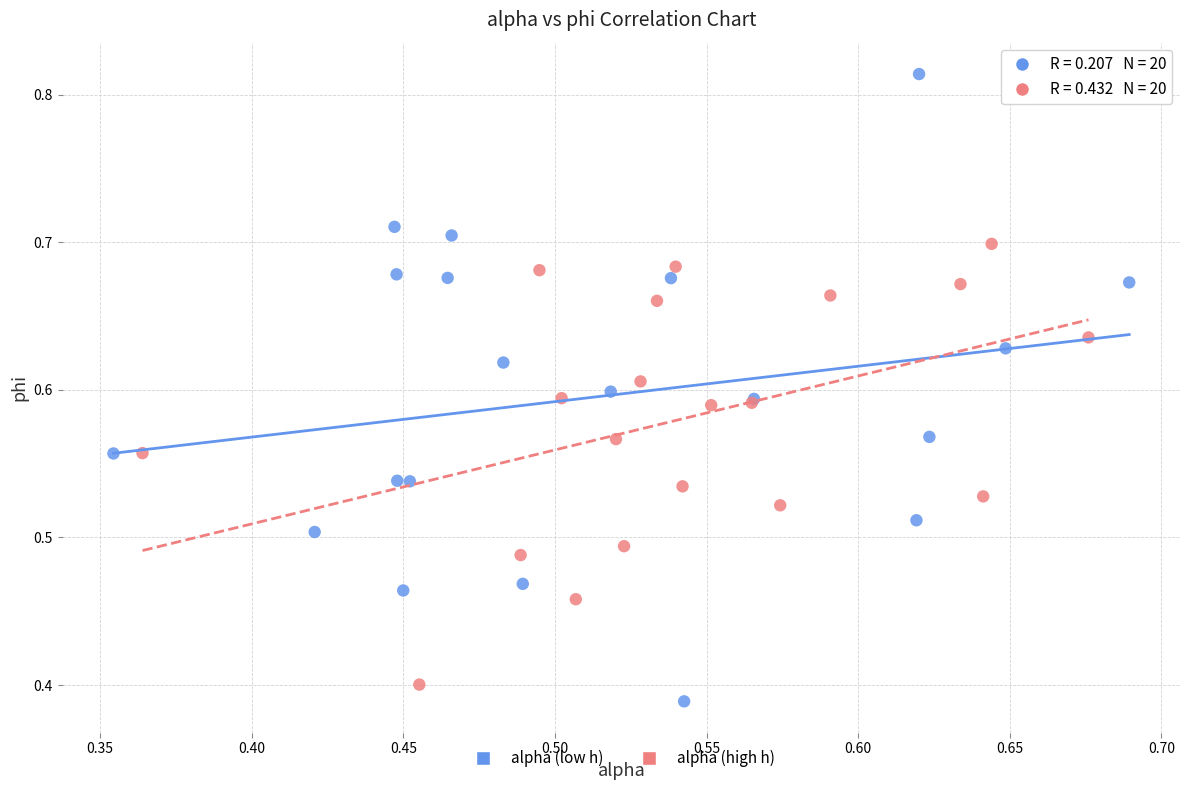

Which series has the largest Y range (max minus min)?

alpha (low h)